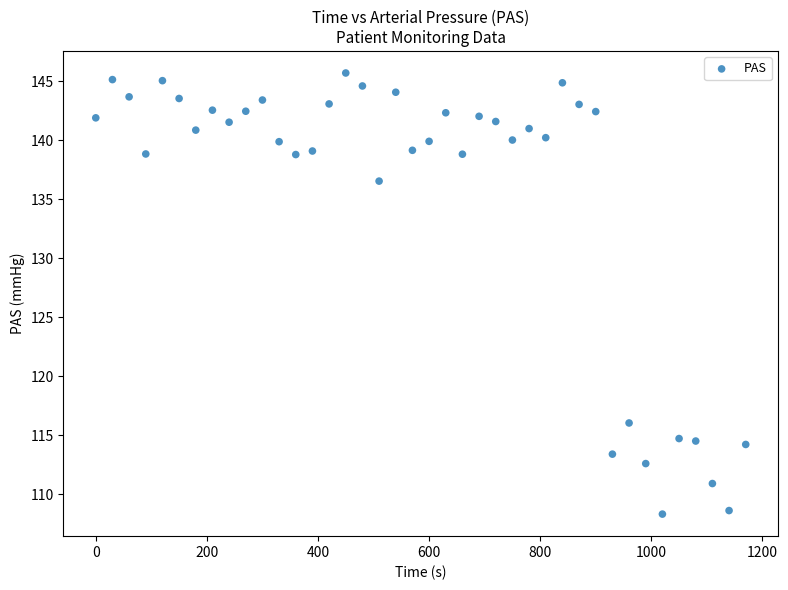

What Y value in the scatter plot is closest to 127?

136.5